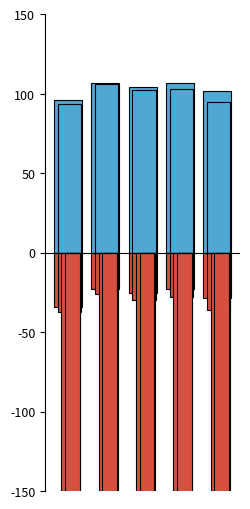

How many bars are there in total?

30